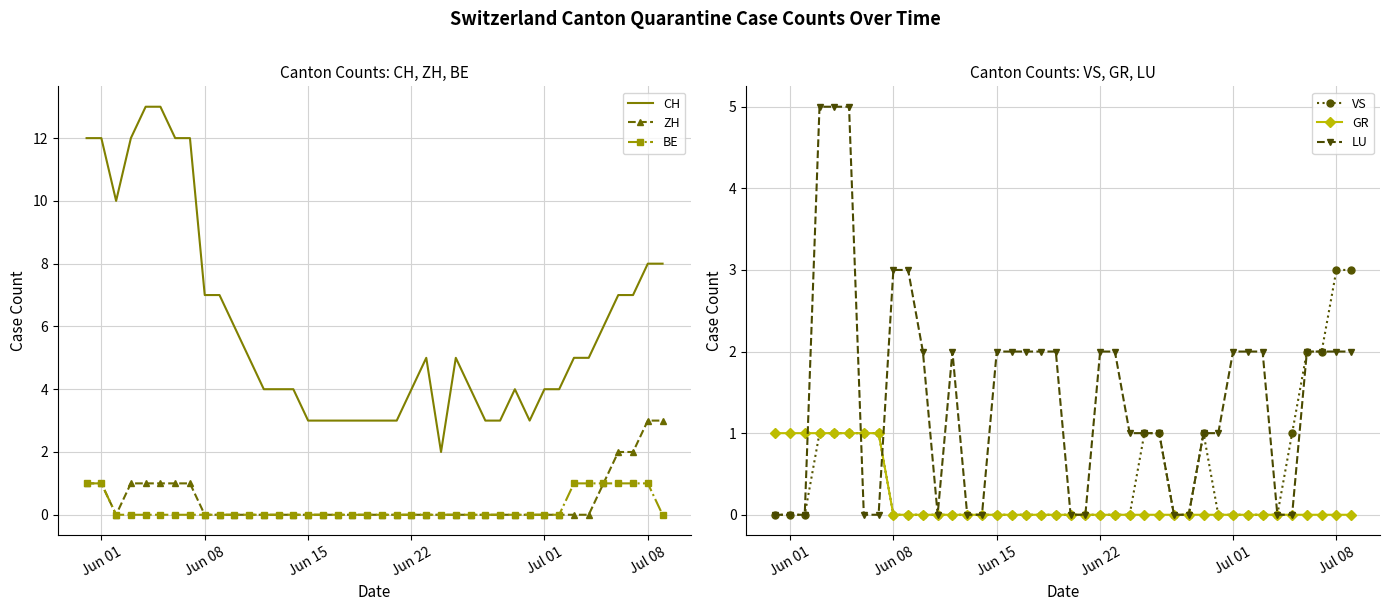

True or false: GR has more than 0 interior local peaks.

False